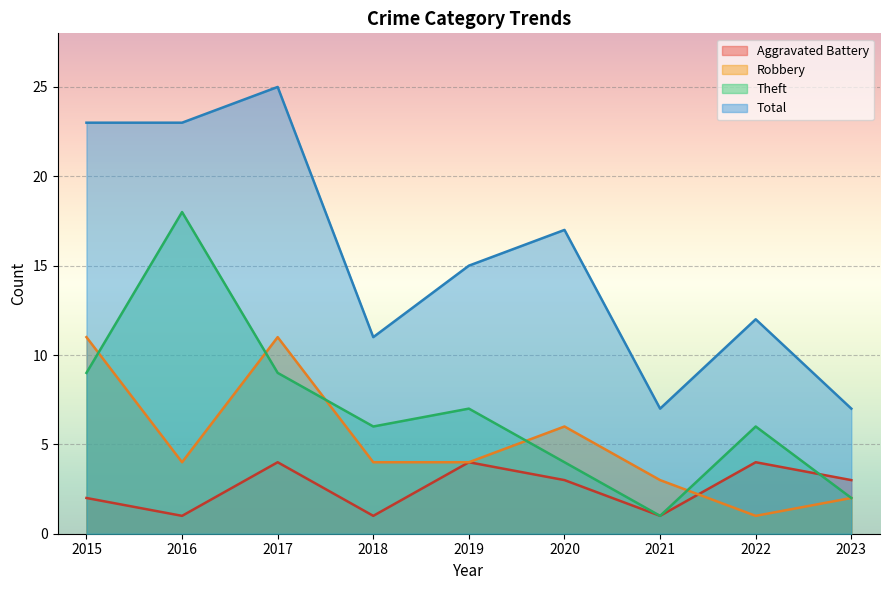

At how many categories does at least one series exceed 6?

9